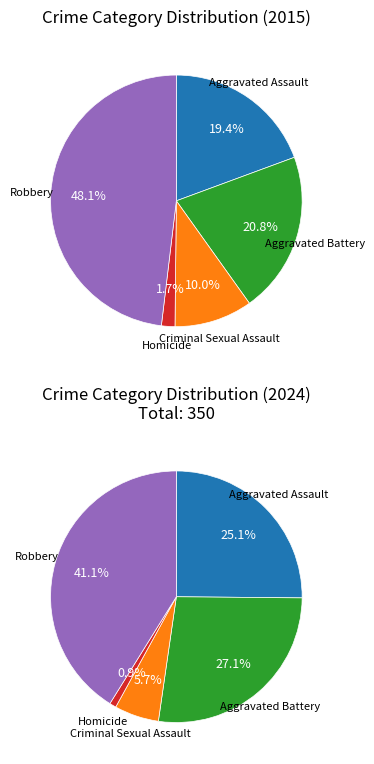

Is it true that Robbery is 61% of the pie?

False